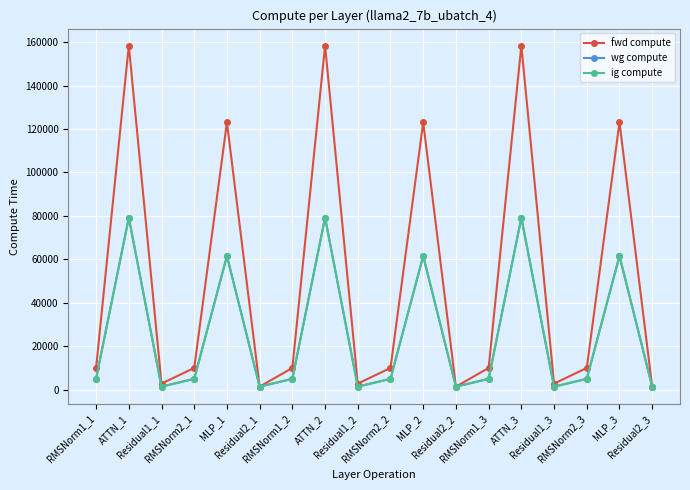

Where does the fwd compute series first go above 10026?

RMSNorm1_1